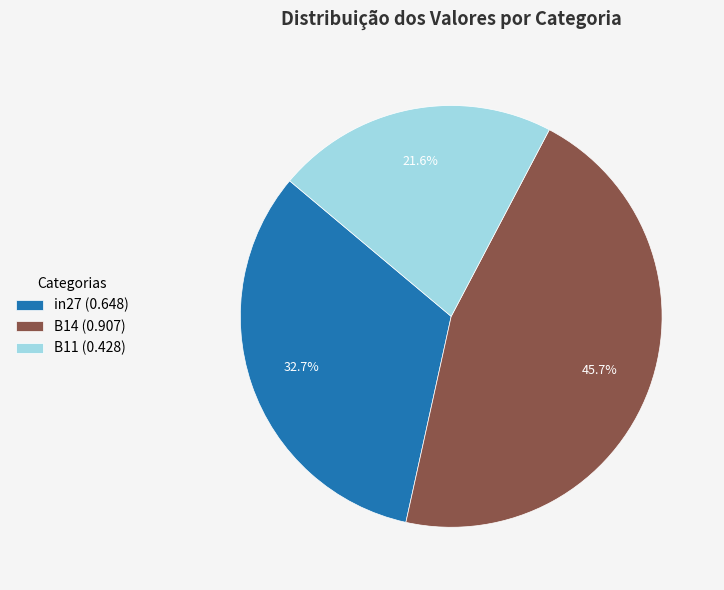

What percentage is the in27 slice, to the nearest percent?

33%